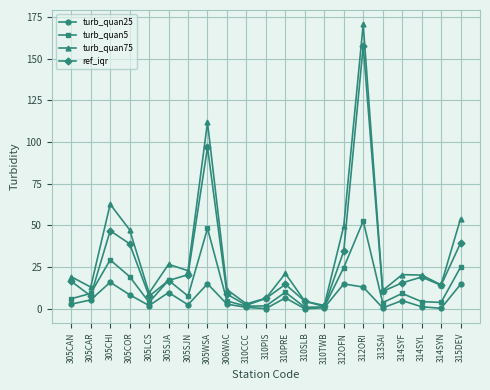

What are all the series names shown in the legend?

turb_quan25, turb_quan5, turb_quan75, ref_iqr